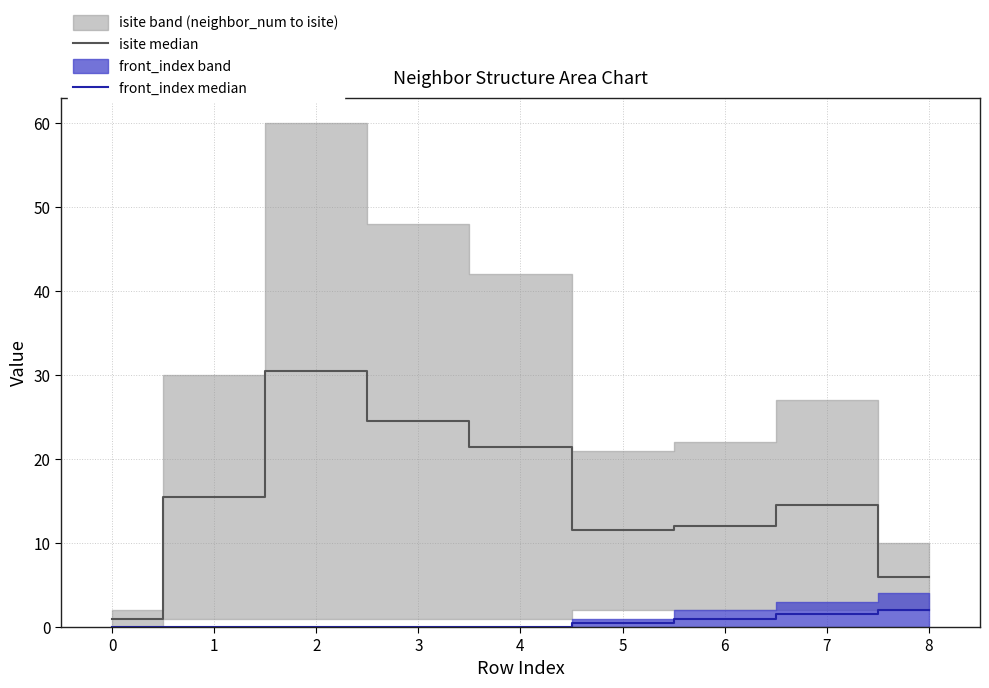

True or false: isite median and front_index median cross at least once.

False